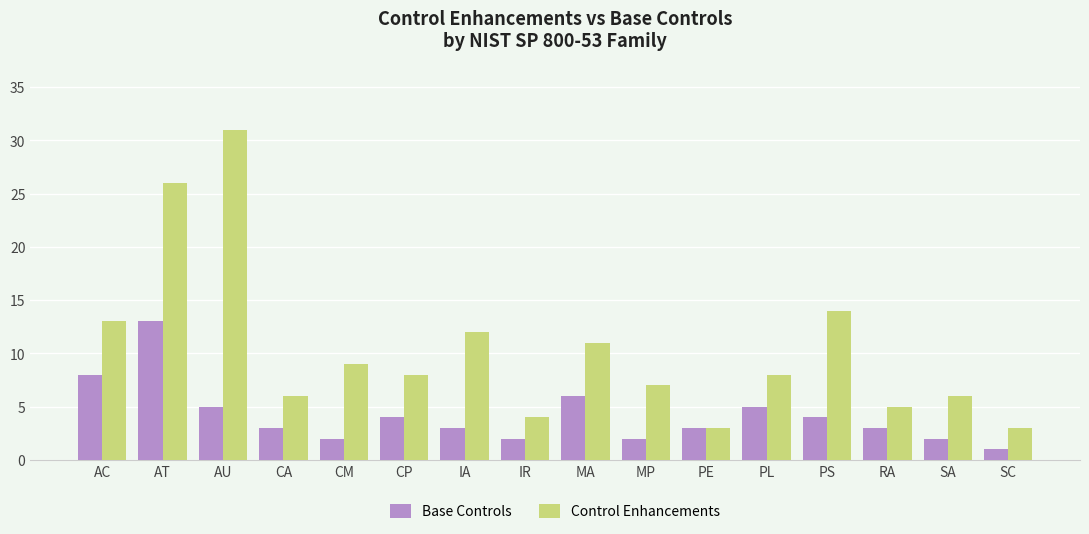

Which series has the largest total across all categories?

Control Enhancements